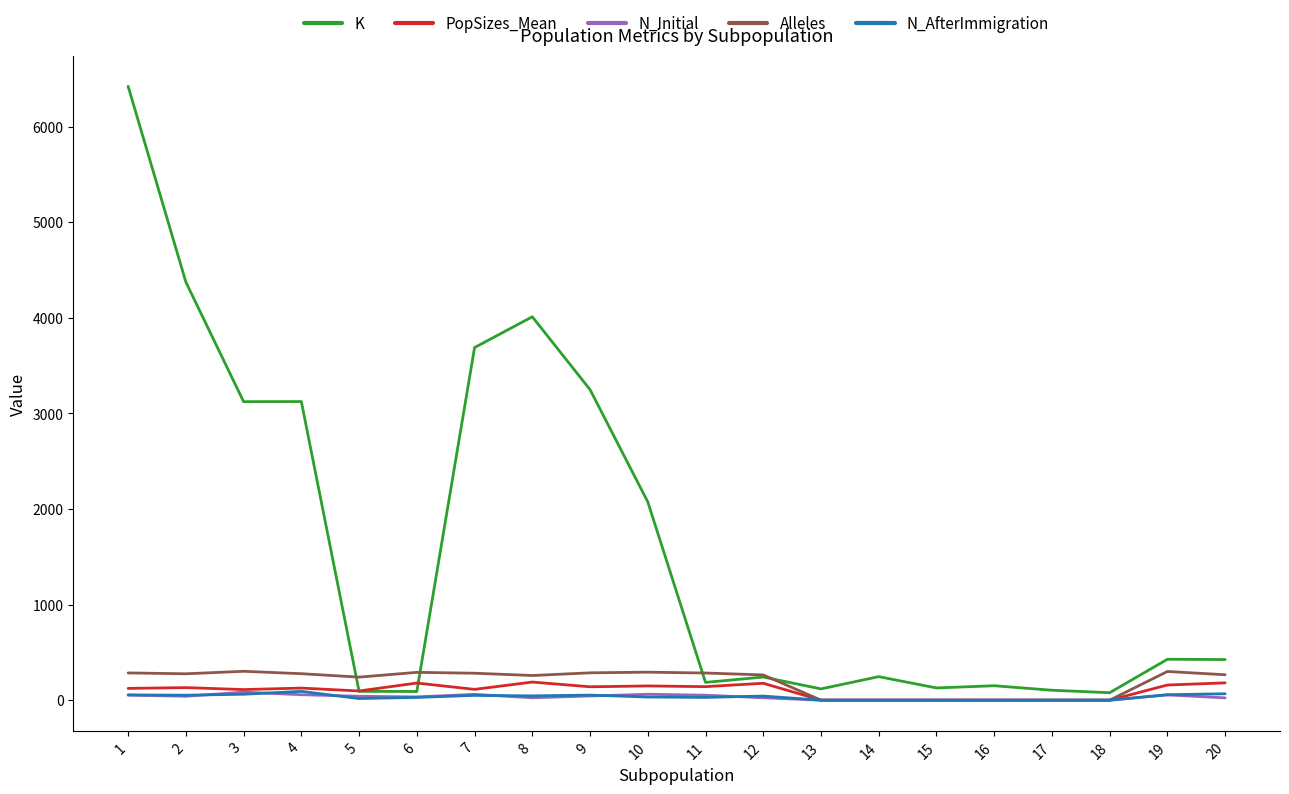

Is this an area chart (filled region under the line)?

No